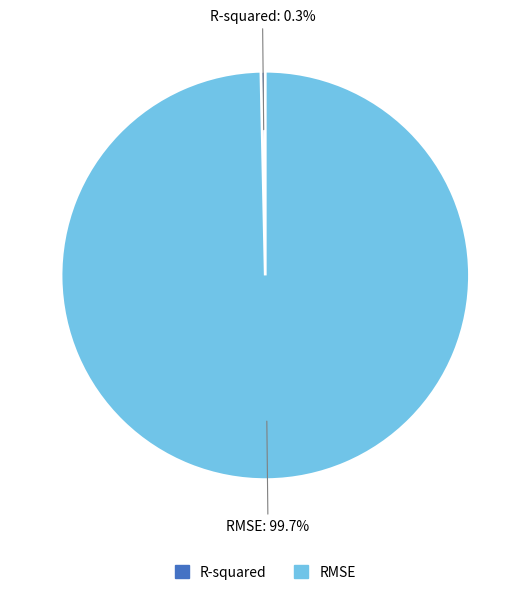

To the nearest percent, what is the difference between the RMSE and R-squared slice percentages?

99%